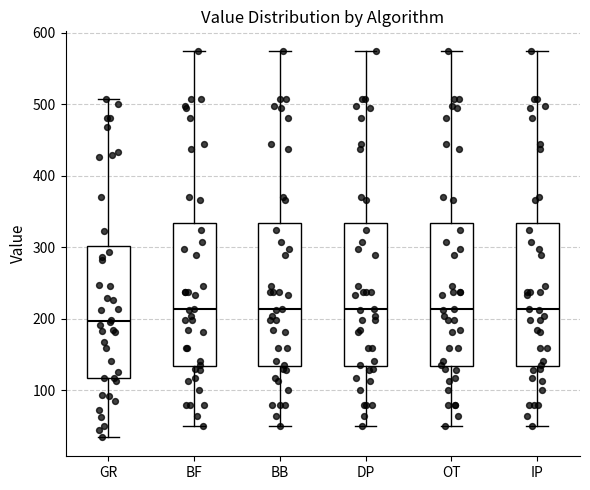

Where does the upper whisker of the box for GR end on the y-axis? The values are not printed on the chart, so give them approximately, as read against the axis.

510